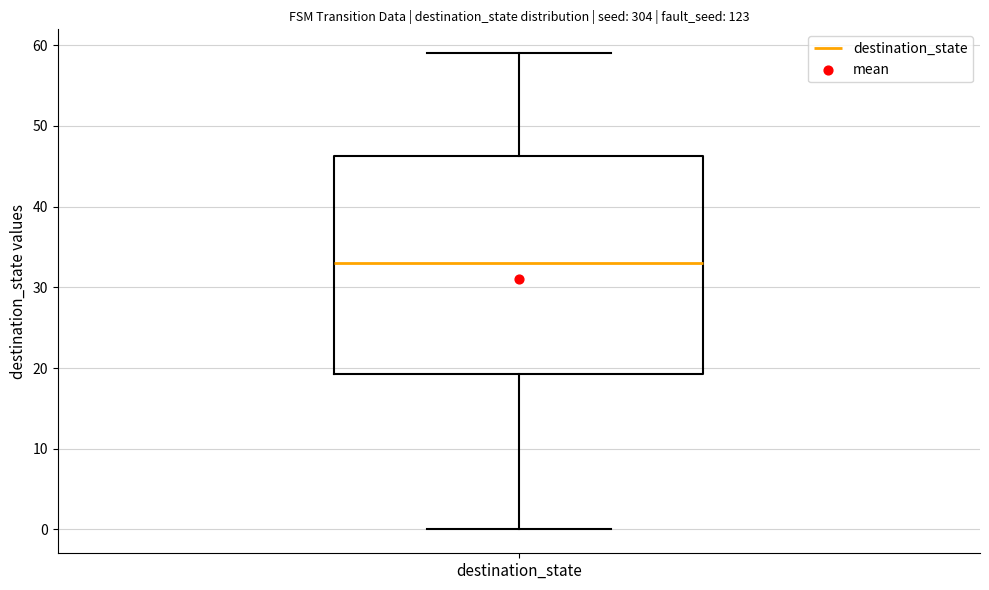

Where does the median line of the box for destination_state sit on the y-axis? The values are not printed on the chart, so give them approximately, as read against the axis.

33